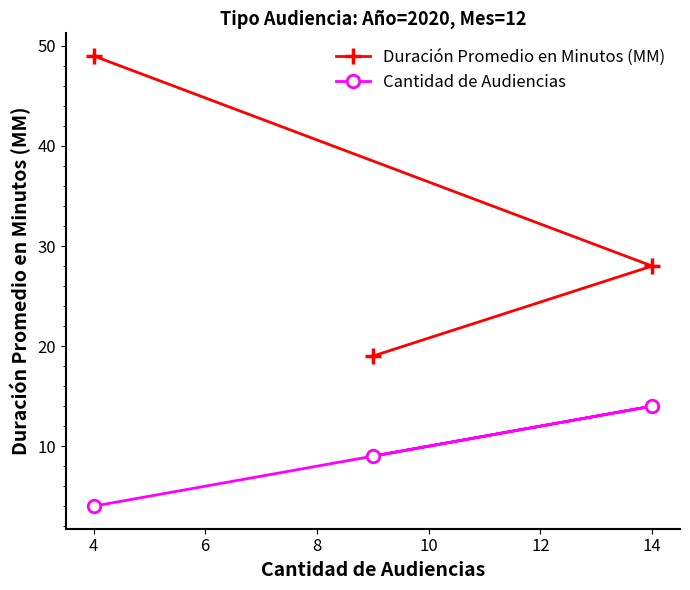

What is the difference between the maximum and minimum values in the Cantidad de Audiencias series?

10